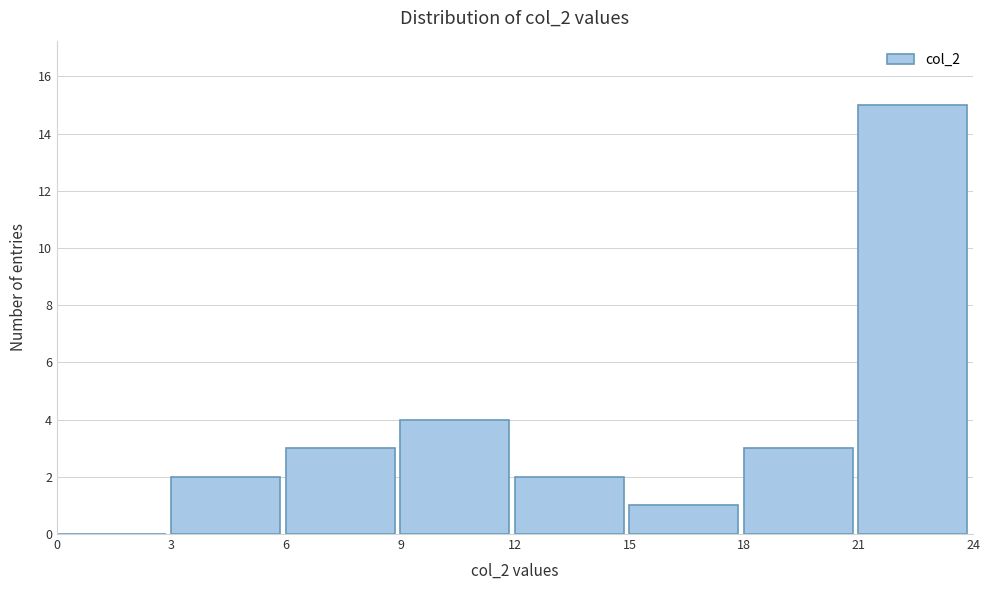

How tall is the bar that spans 6 to 9 on the x-axis? The values are not printed on the chart, so give them approximately, as read against the axis.

3